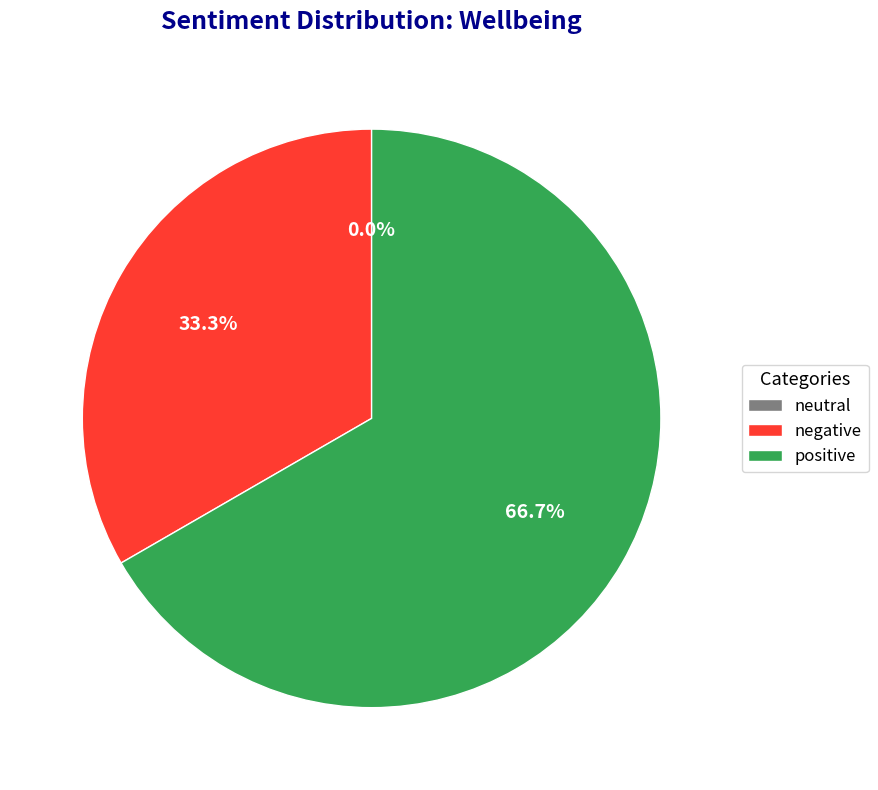

Count the number of slices in the pie.

3